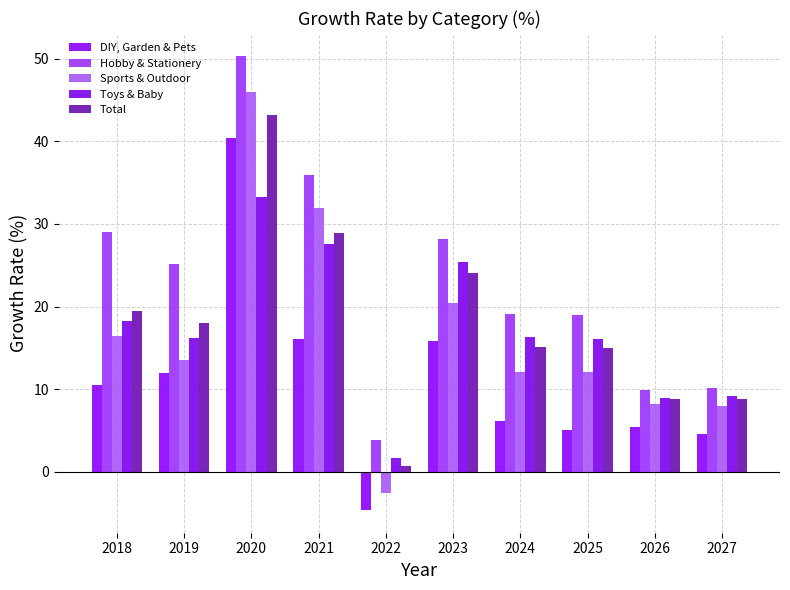

Does the chart contain any negative values?

Yes